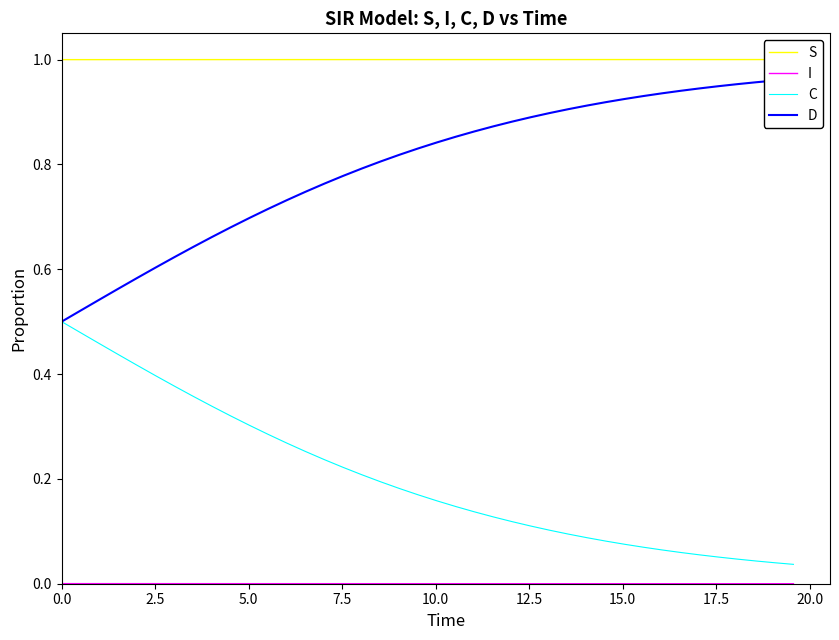

What is the value of the S point at the 27th from the left?

1.0